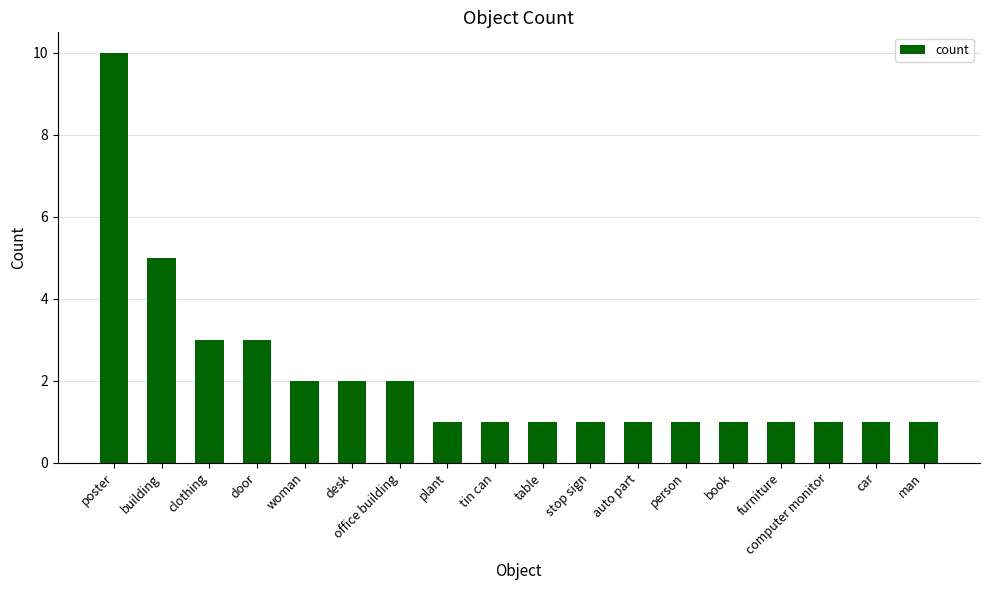

At which category does the chart reach its peak across all series?

poster